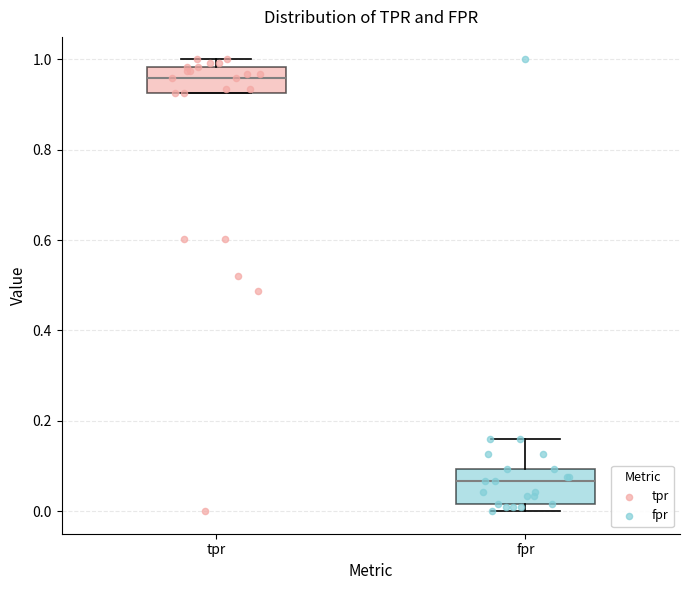

Which box's median line is the lowest?

fpr